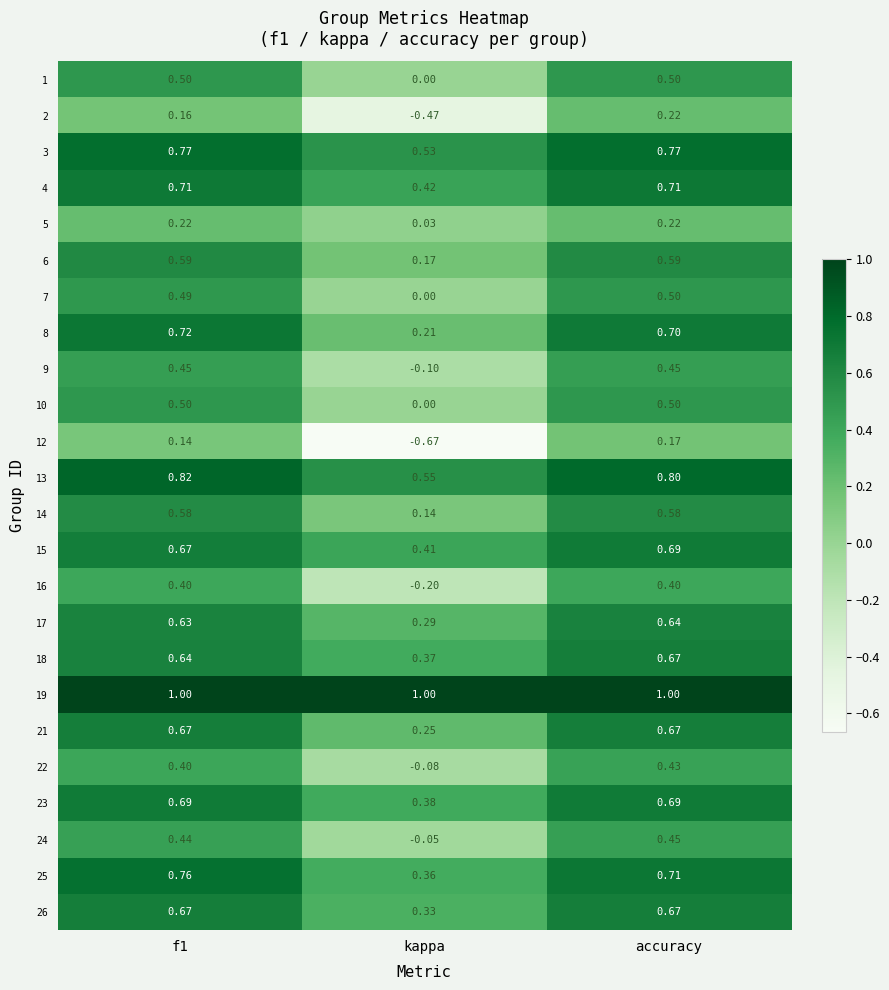

Is the value of 5 at accuracy greater than the value of 26 at kappa?

No